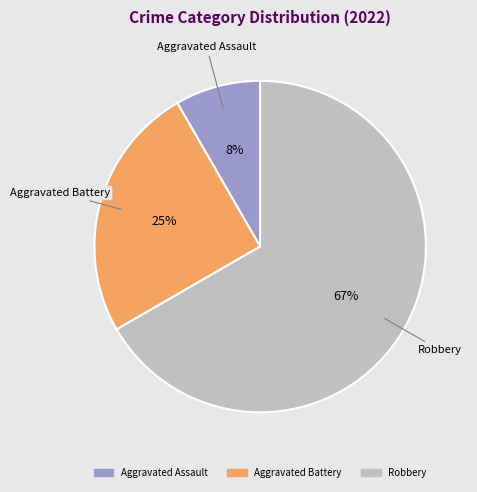

Does any single category account for the majority?

Yes